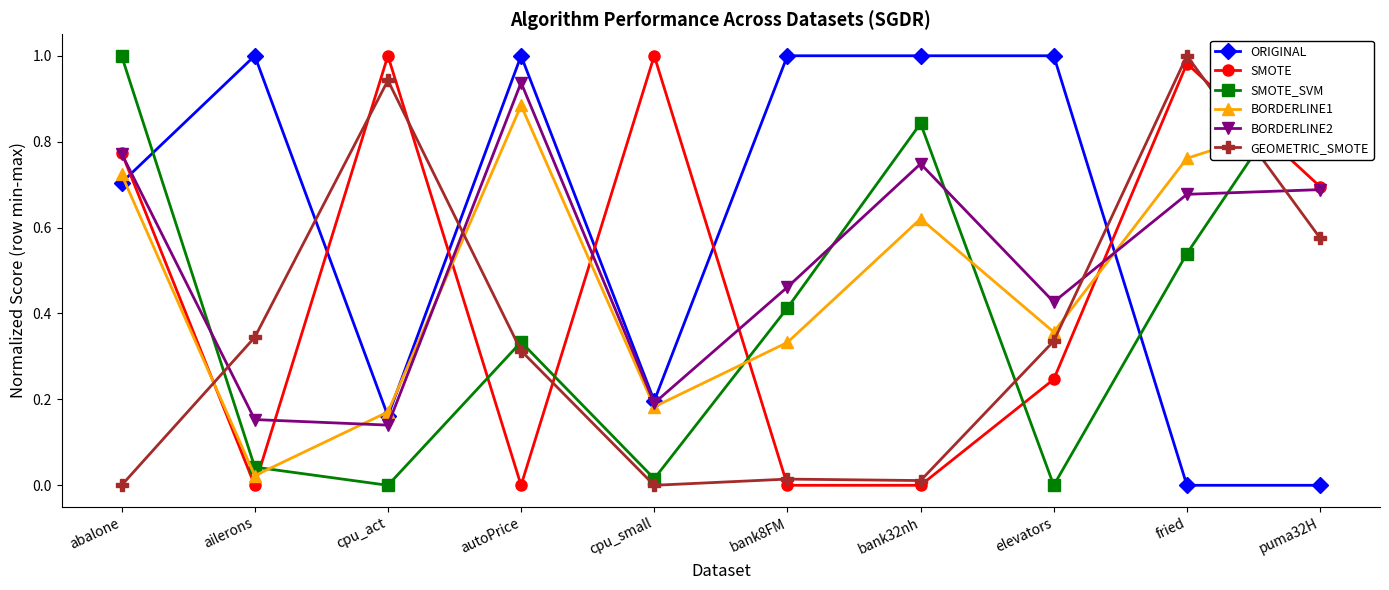

How many intersections are there between BORDERLINE2 and BORDERLINE1?

3